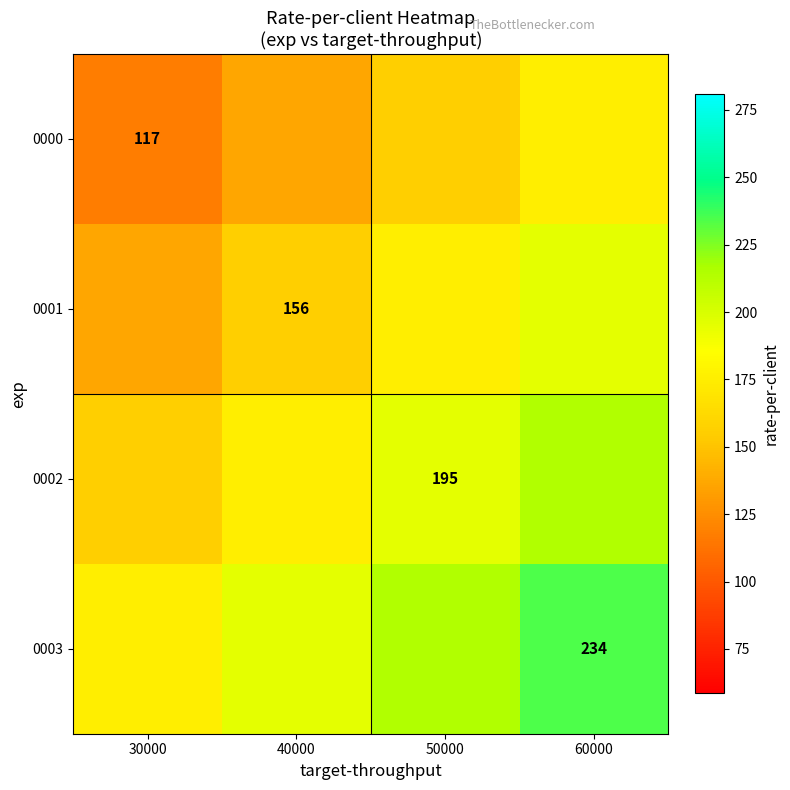

The value of 0002 at 50000 is 339.2. True or false?

False